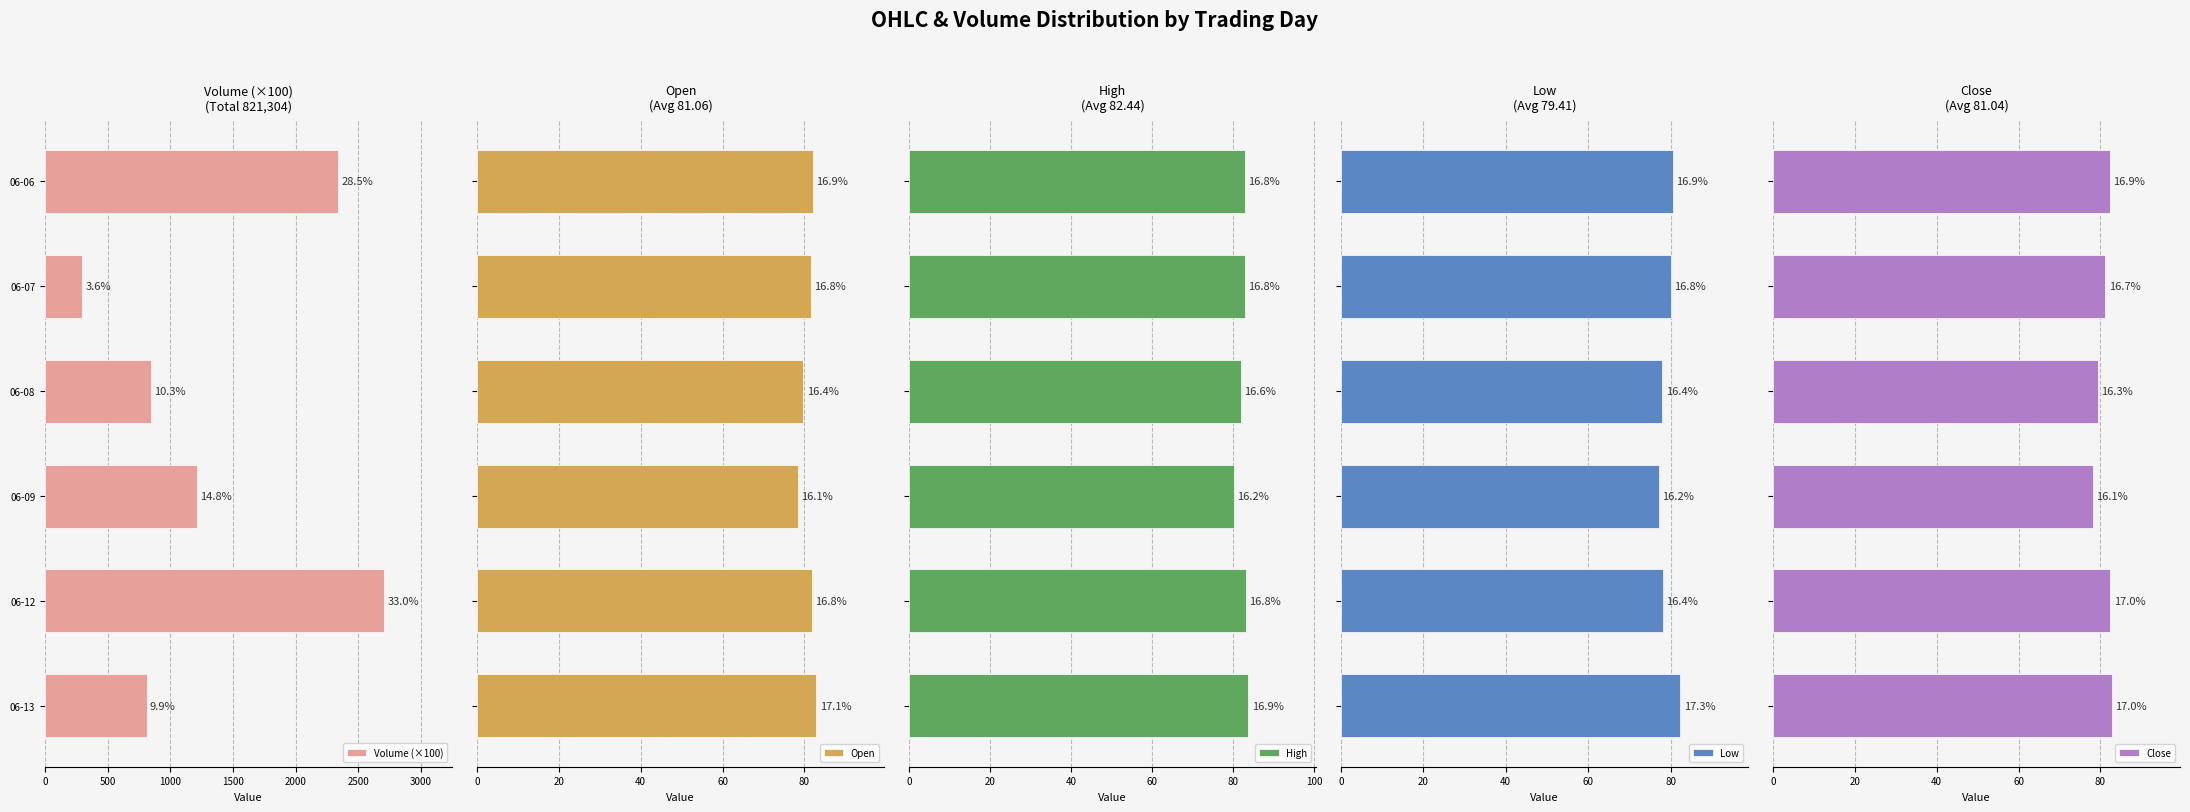

Count the number of data series in this chart.

5